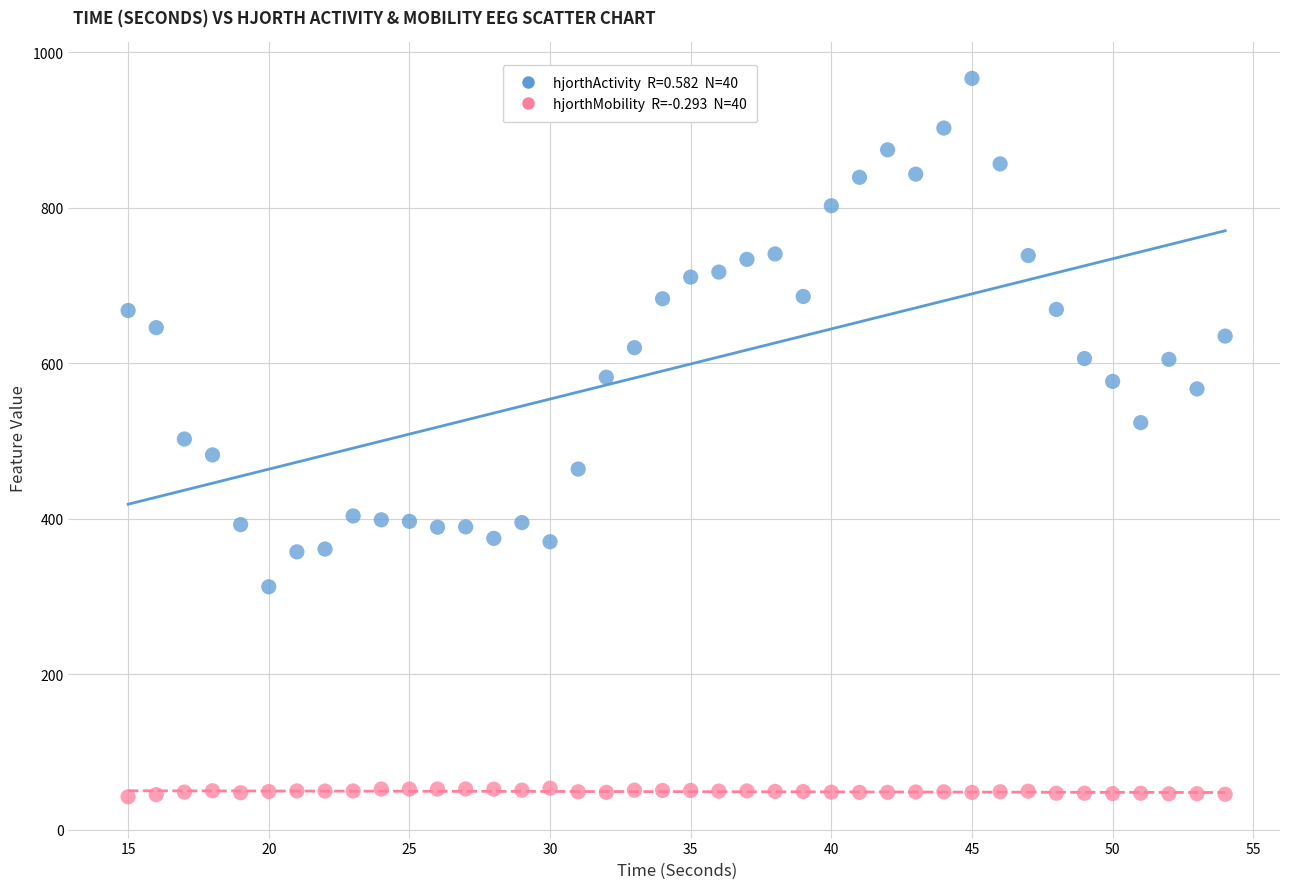

Across all data points, what is the range of X values (max minus min)?

39.0